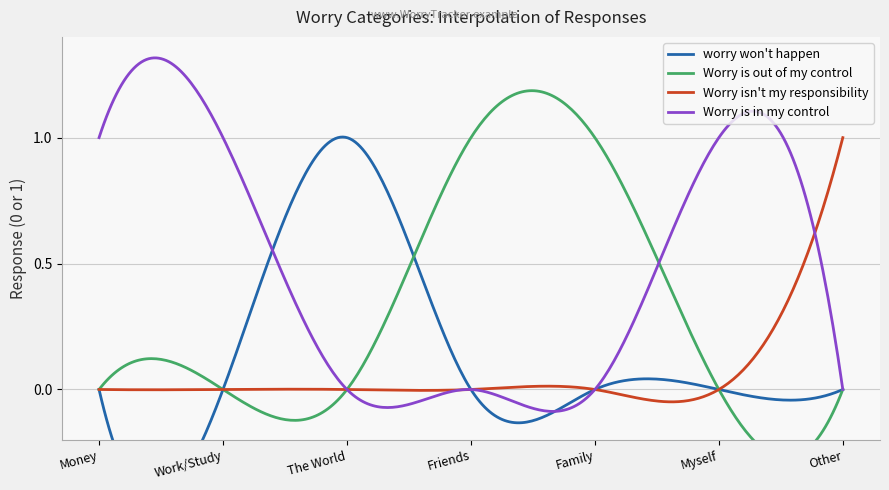

Is this an area chart (filled region under the line)?

No